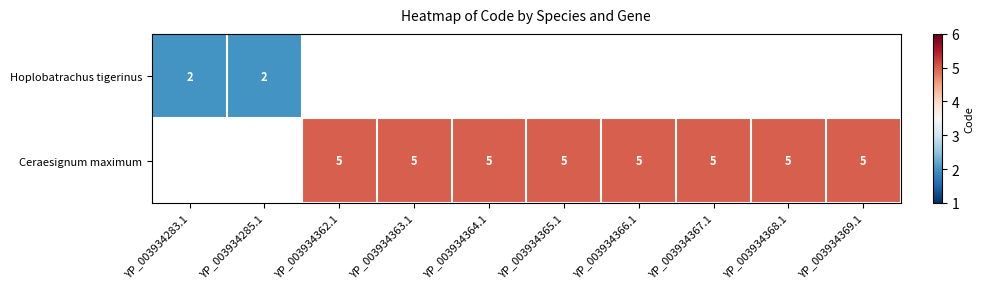

What is the sum of the Ceraesignum maximum values at YP_003934367.1 and YP_003934365.1?

10